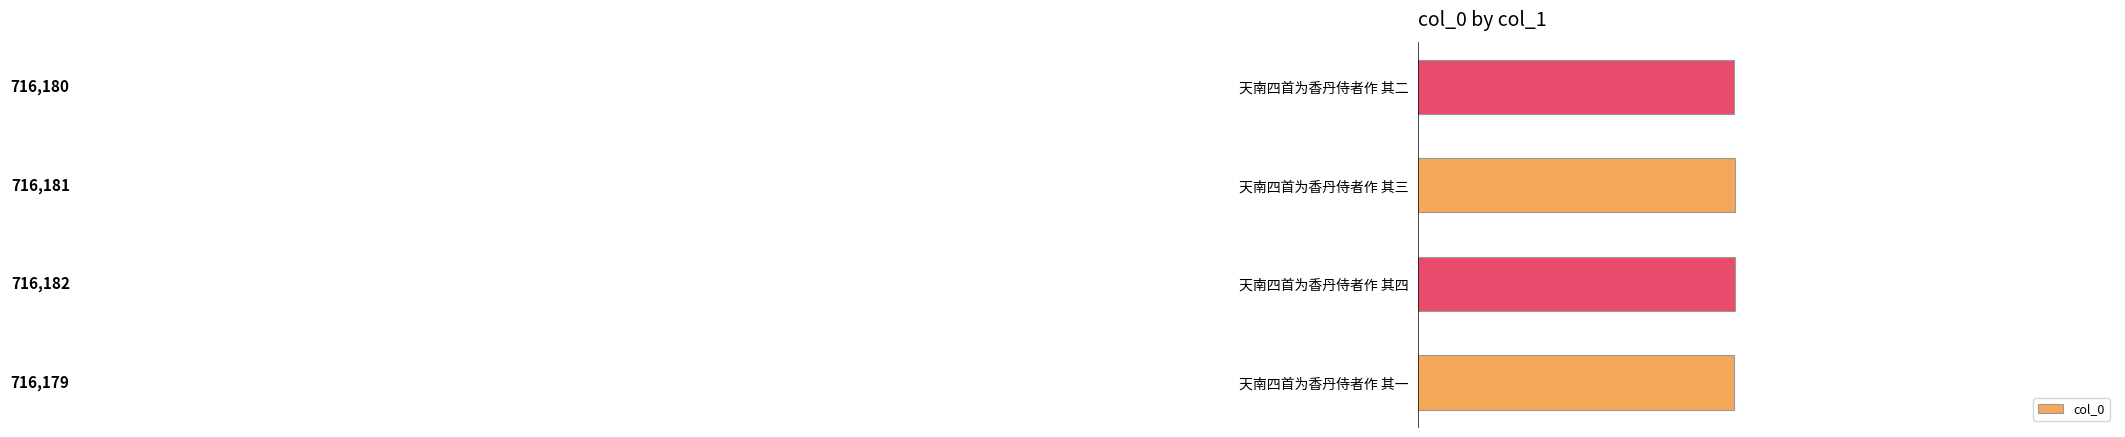

What is the sum of the values at 天南四首为香丹侍者作 其三 and 天南四首为香丹侍者作 其四?

1432363